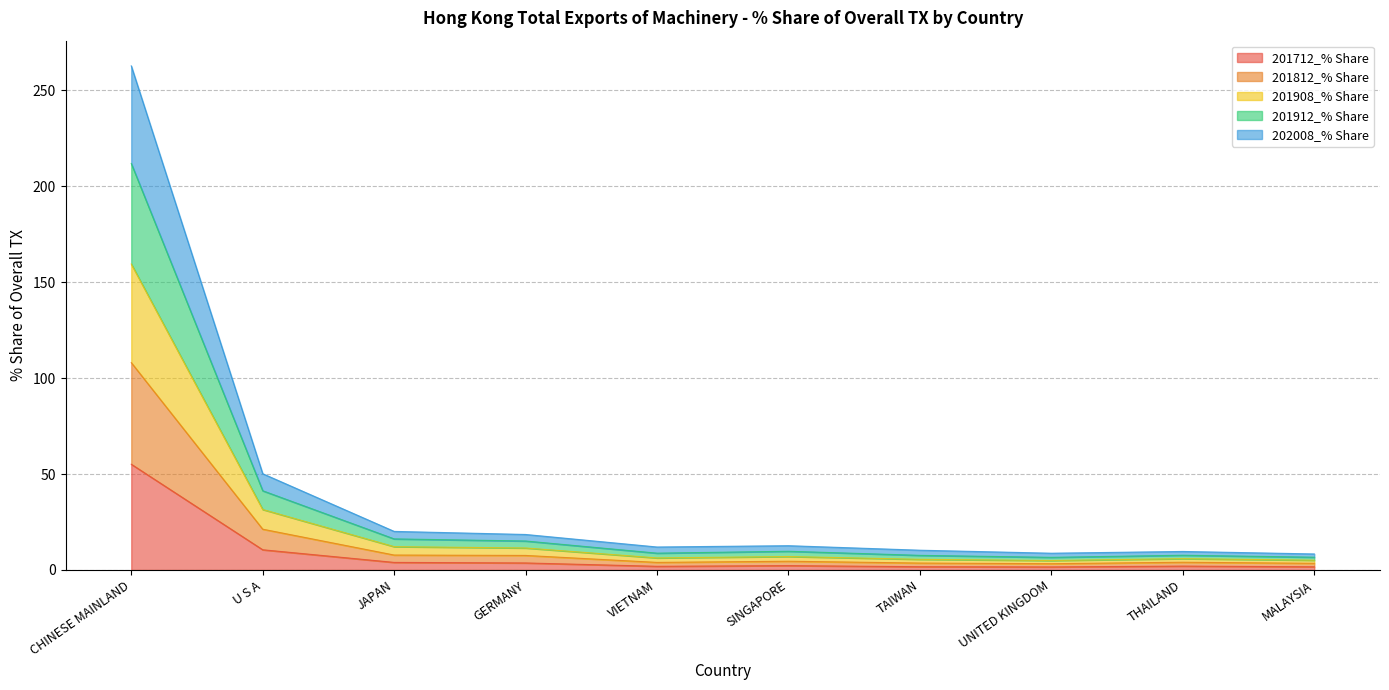

The value of 201712_% Share at JAPAN is 1.1. True or false?

False